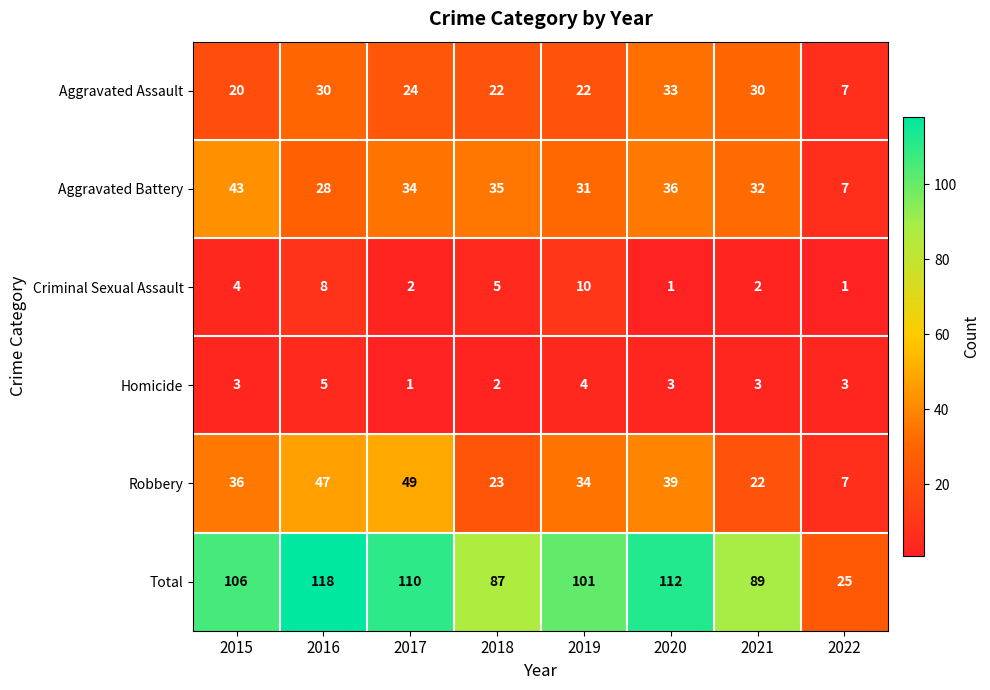

Which series has the largest total across all categories?

Total